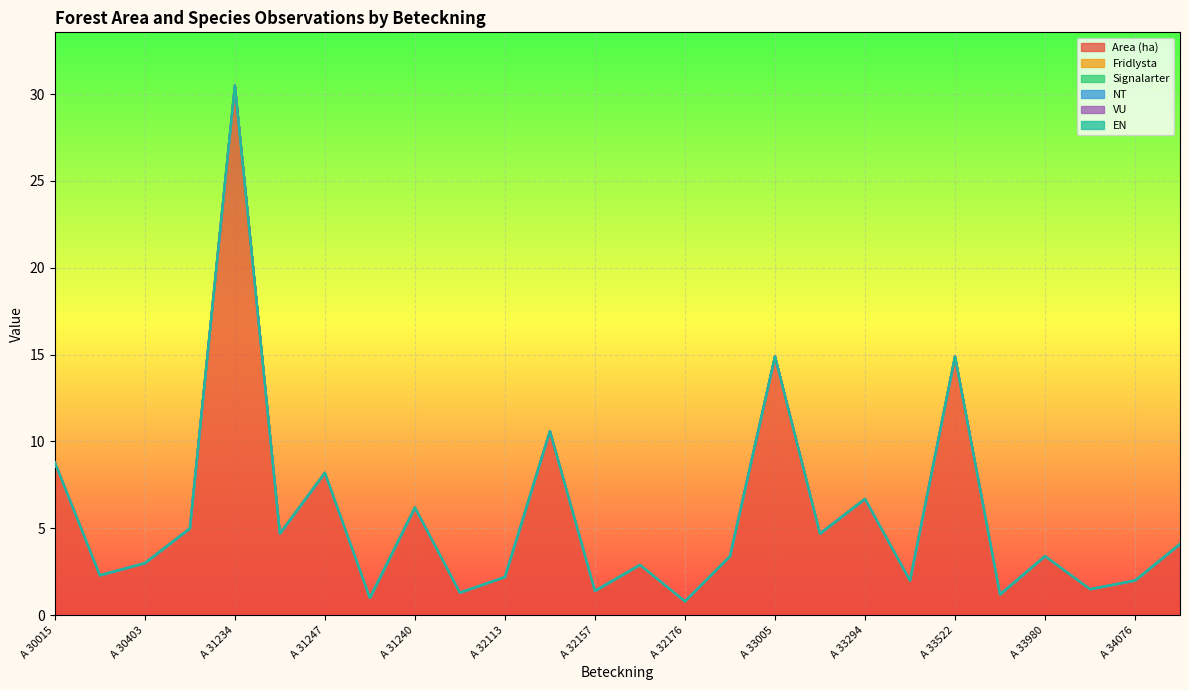

What are all the series names shown in the legend?

Area (ha), Fridlysta, Signalarter, NT, VU, EN